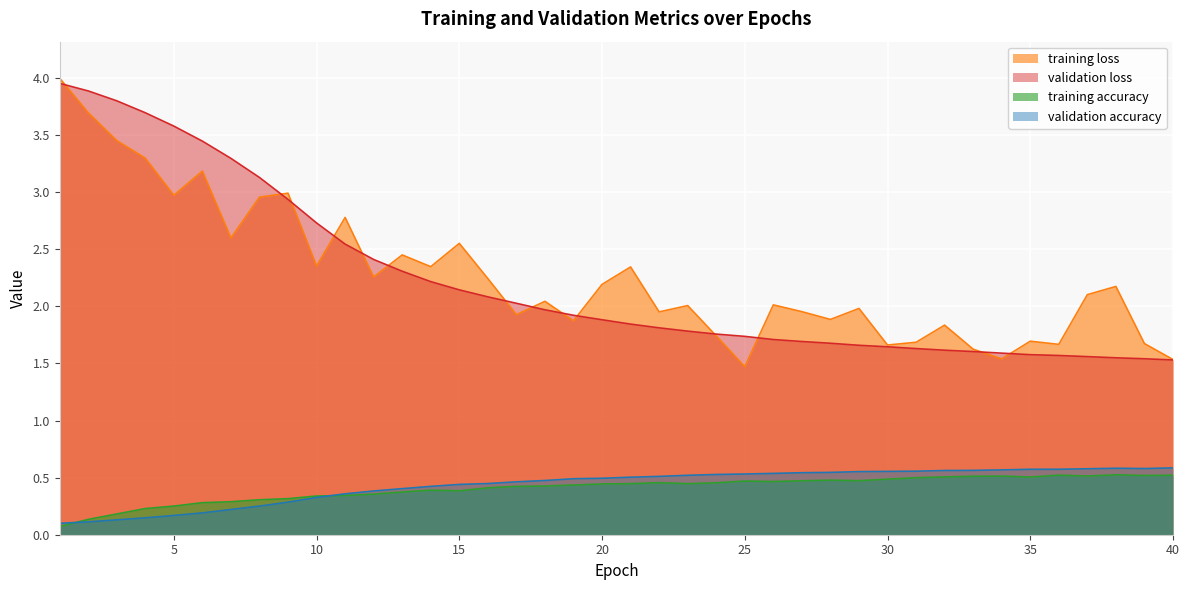

How many distinct data groups are displayed?

4